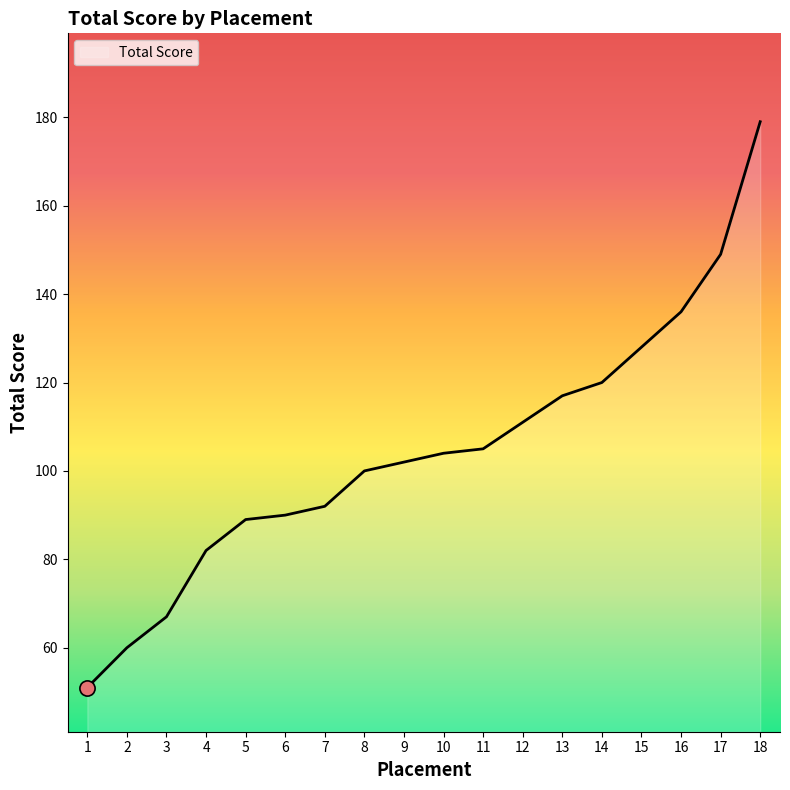

What is the ratio of the value at 13 to the value at 17?

0.8